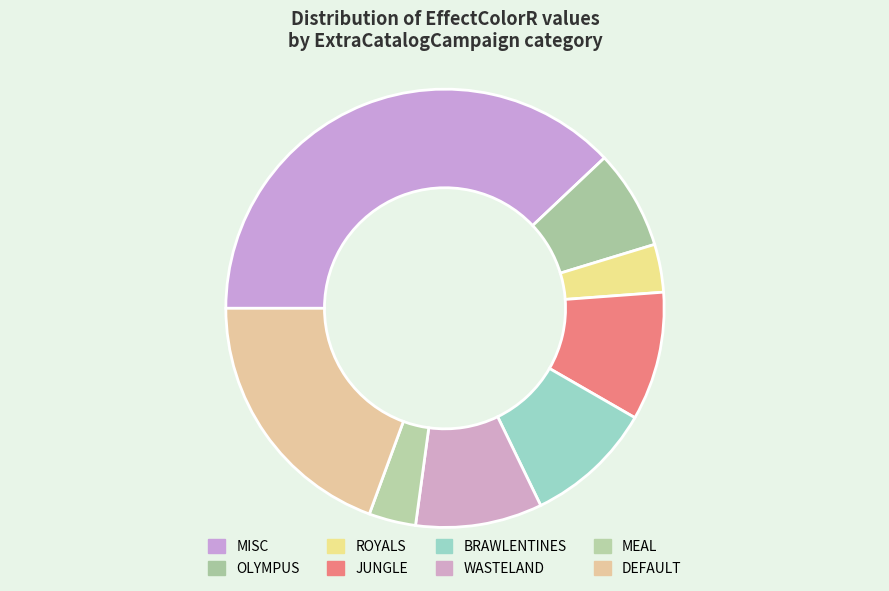

How many slices are in this pie chart?

8